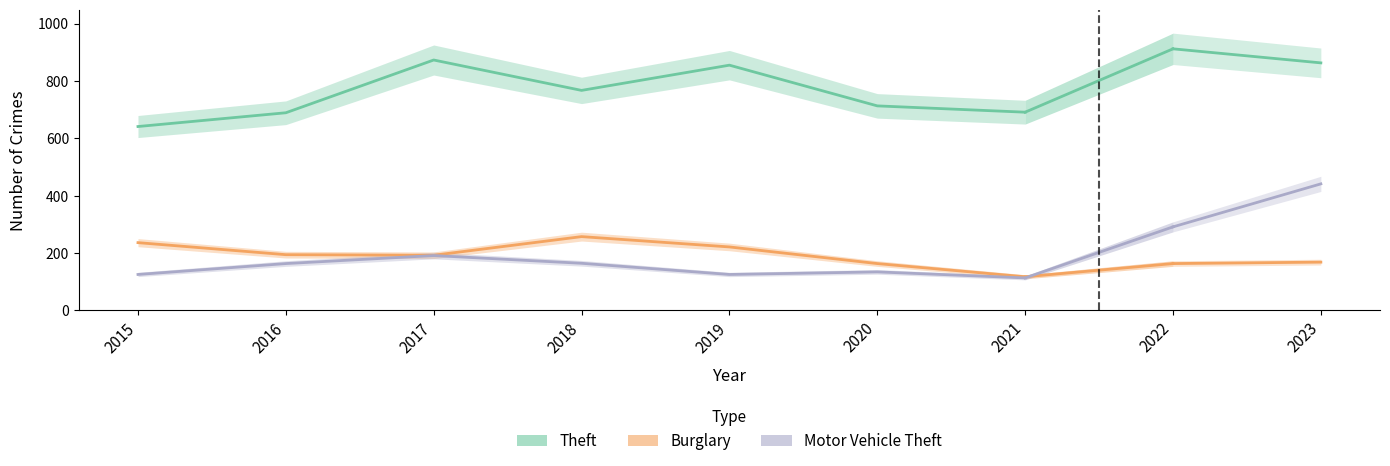

At which label does Motor Vehicle Theft first exceed 134?

2016